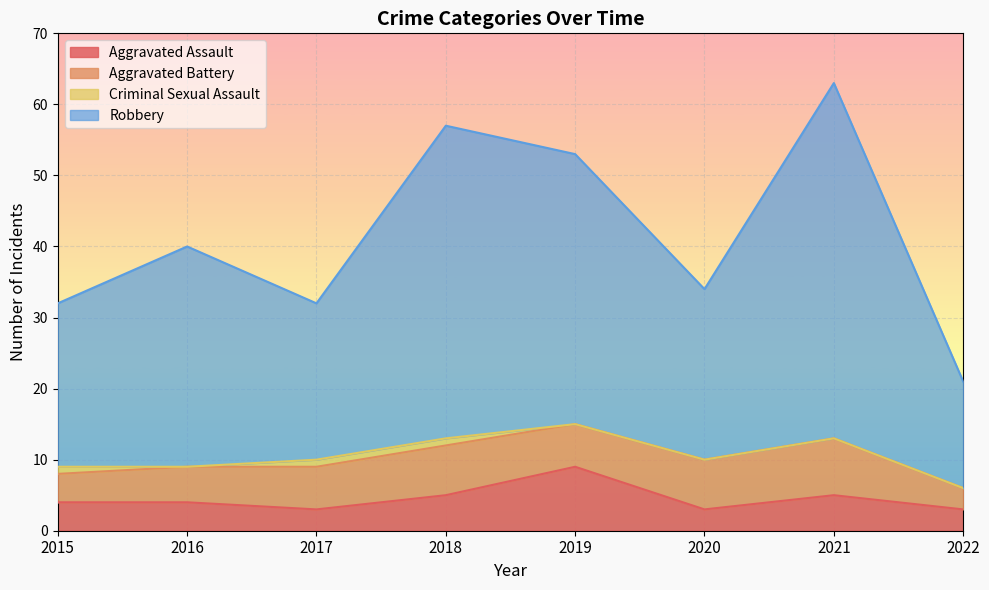

What is the minimum value shown in the chart?

3